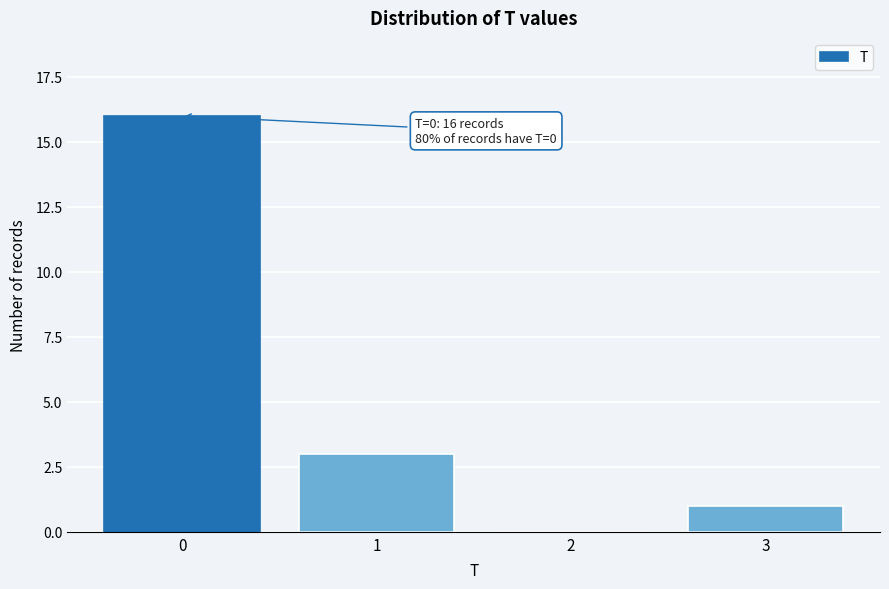

Reading right to left, what are all the values shown in this chart?

3=1	2=0	1=3	0=16